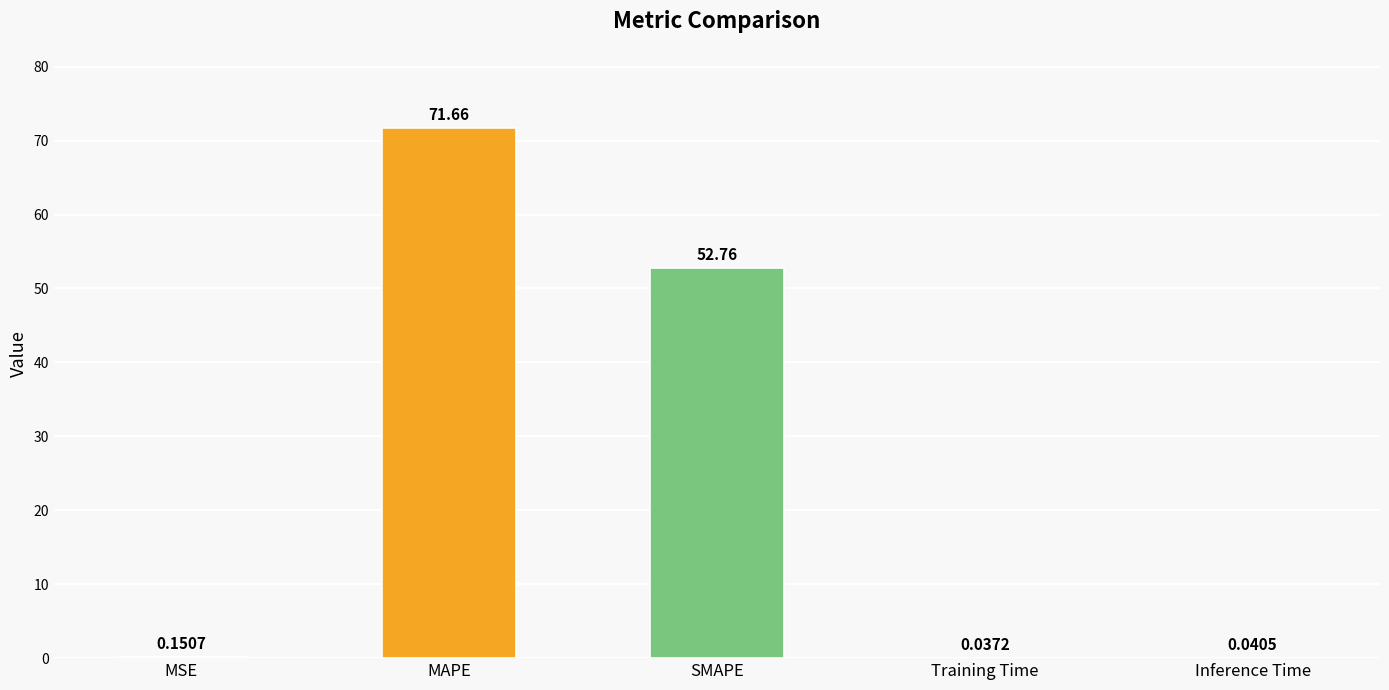

Between Inference Time and MAPE, which is larger?

MAPE